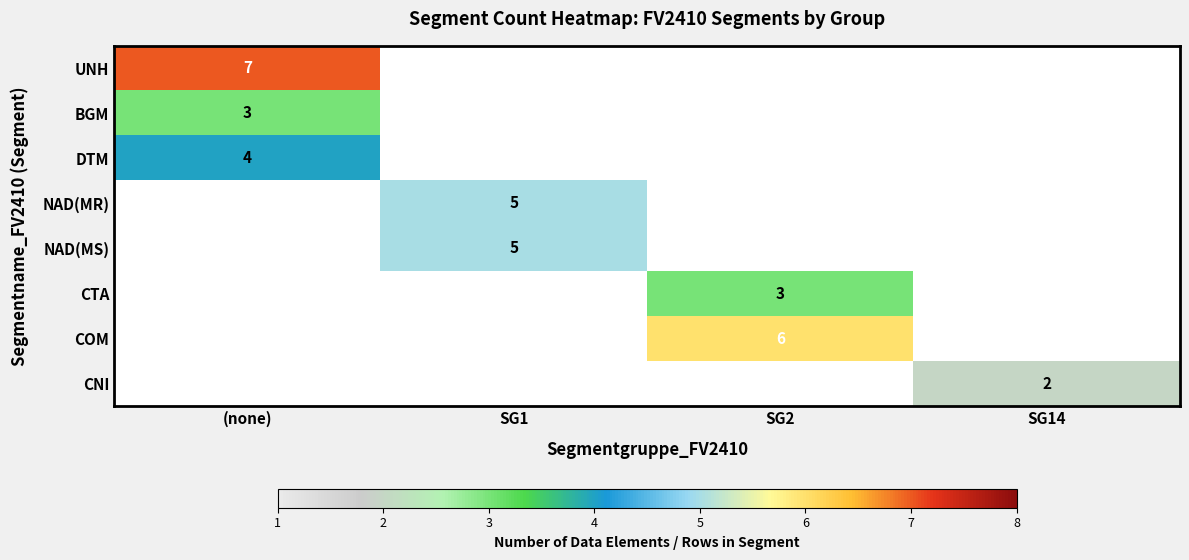

The value of CNI at SG14 is 3. True or false?

False